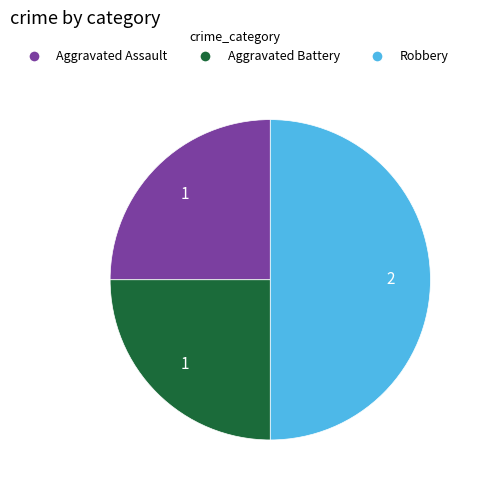

What is the largest slice in the pie chart?

Robbery